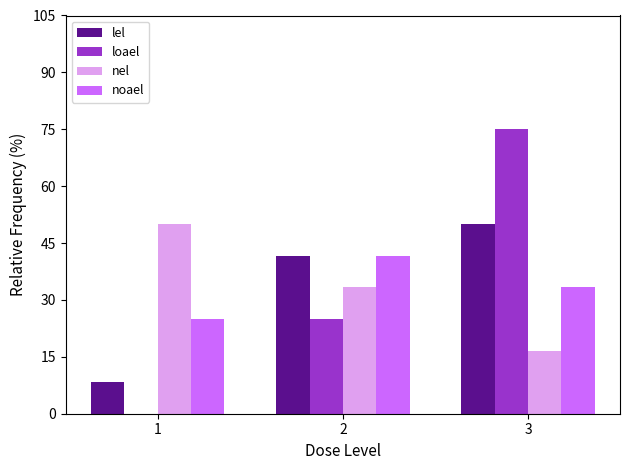

What are all the series names shown in the legend?

lel, loael, nel, noael